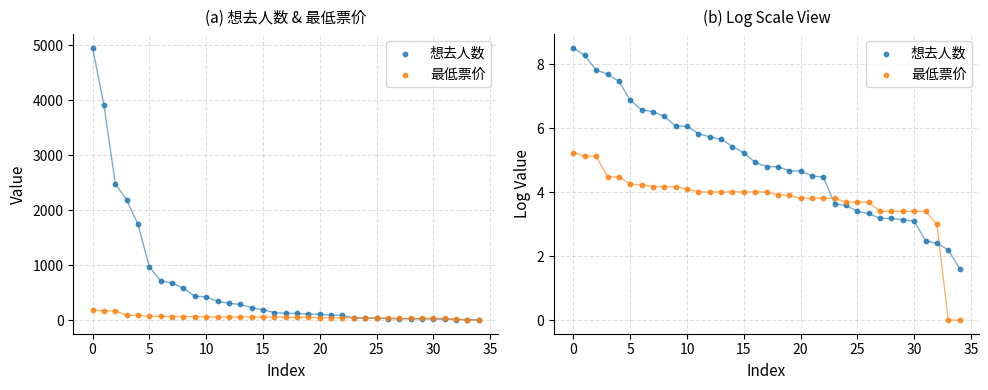

Which series has the largest total across all categories?

想去人数